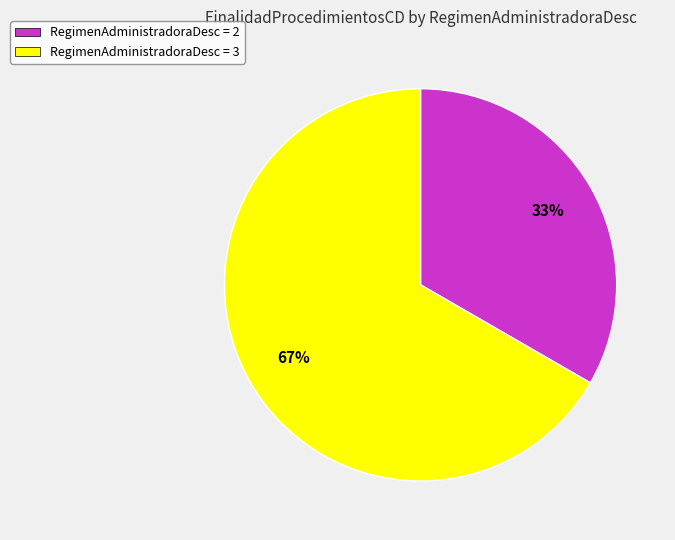

To the nearest percent, what is the combined percentage of RegimenAdministradoraDesc = 2 and RegimenAdministradoraDesc = 3?

100%